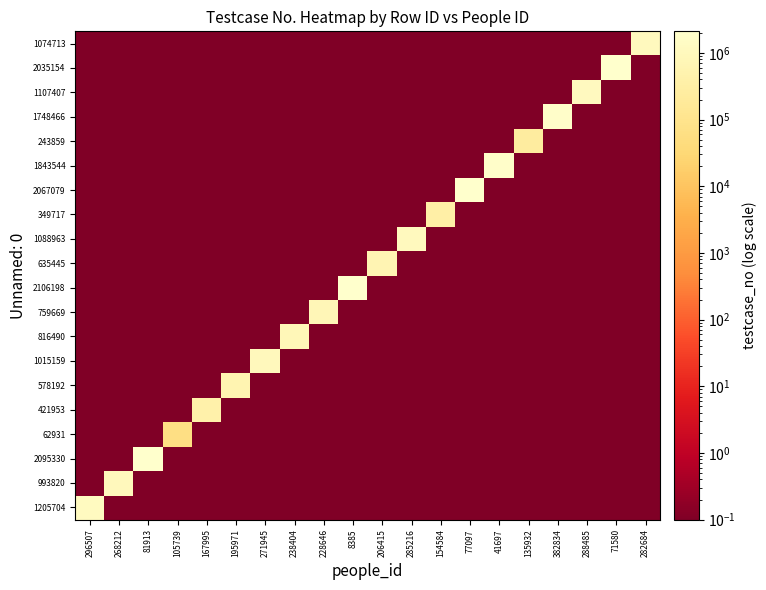

How many distinct data groups are displayed?

20